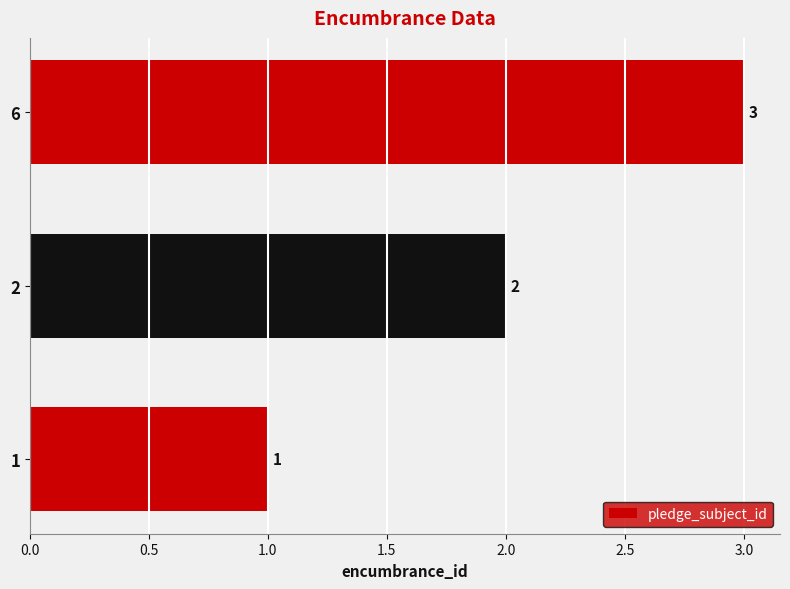

What is the sum of the values at 2 and 6?

5